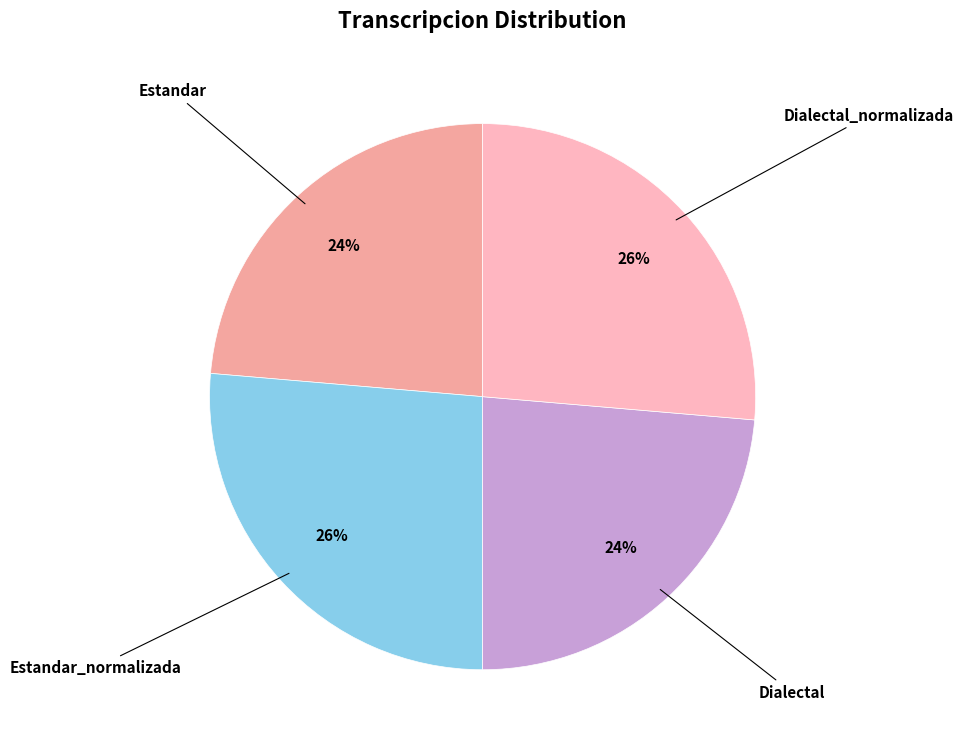

How many slices are in this pie chart?

4